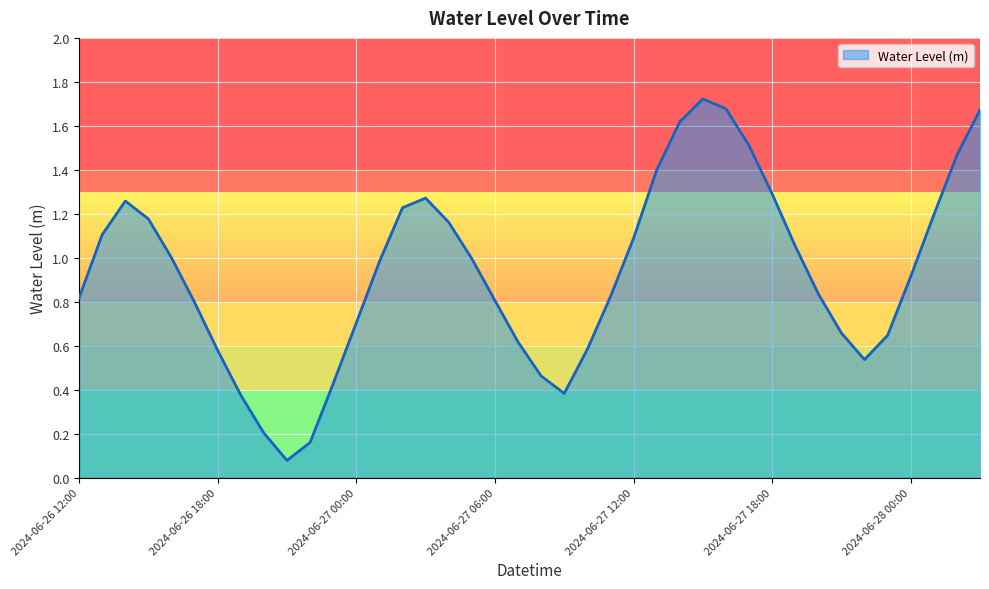

What is the difference between the maximum and minimum values?

1.6